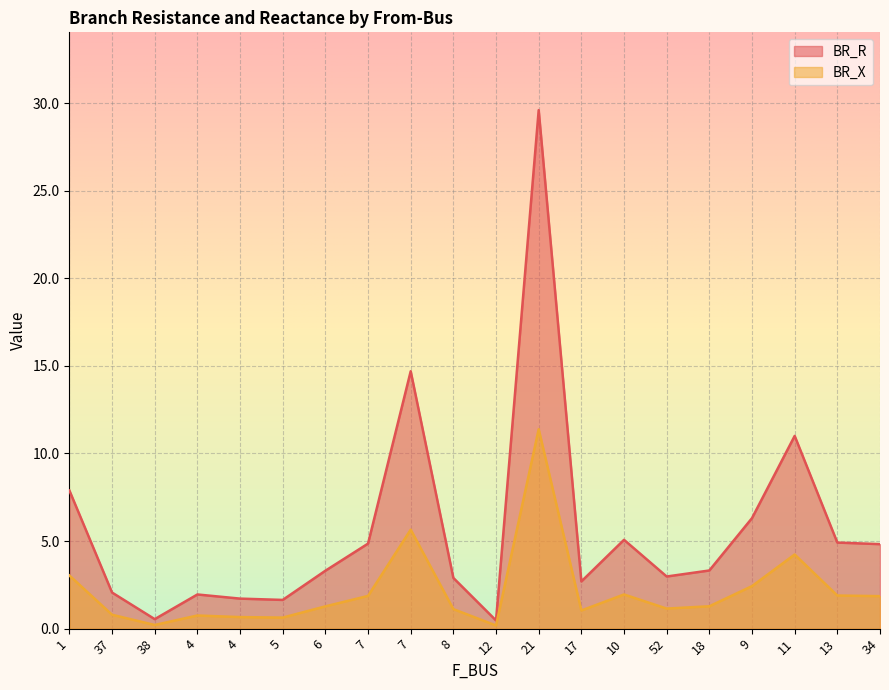

What is the difference between the highest and lowest values at 10?

3.1